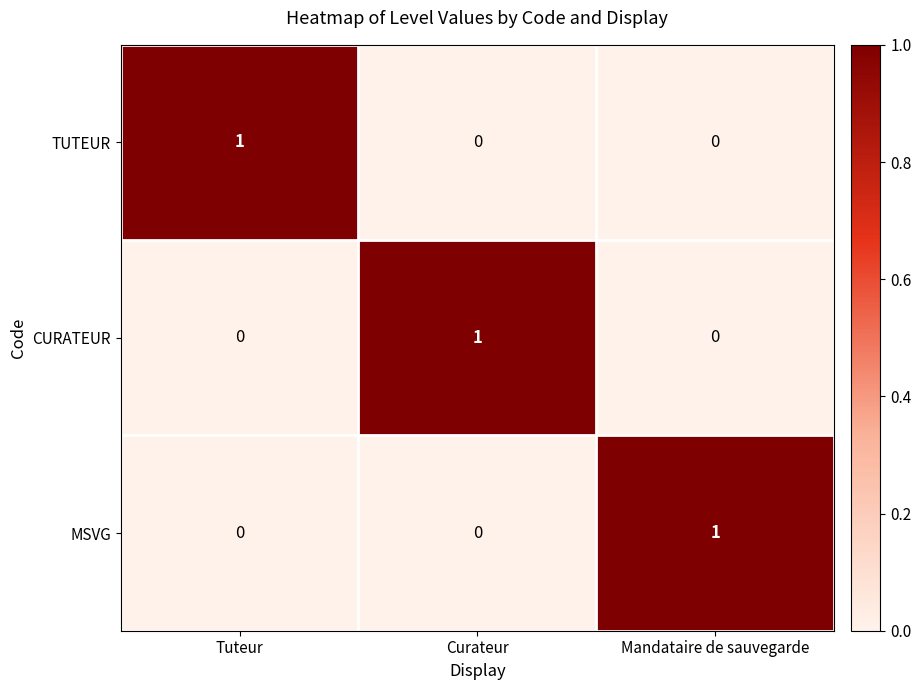

The MSVG series shows 0 at Tuteur. True or false?

True